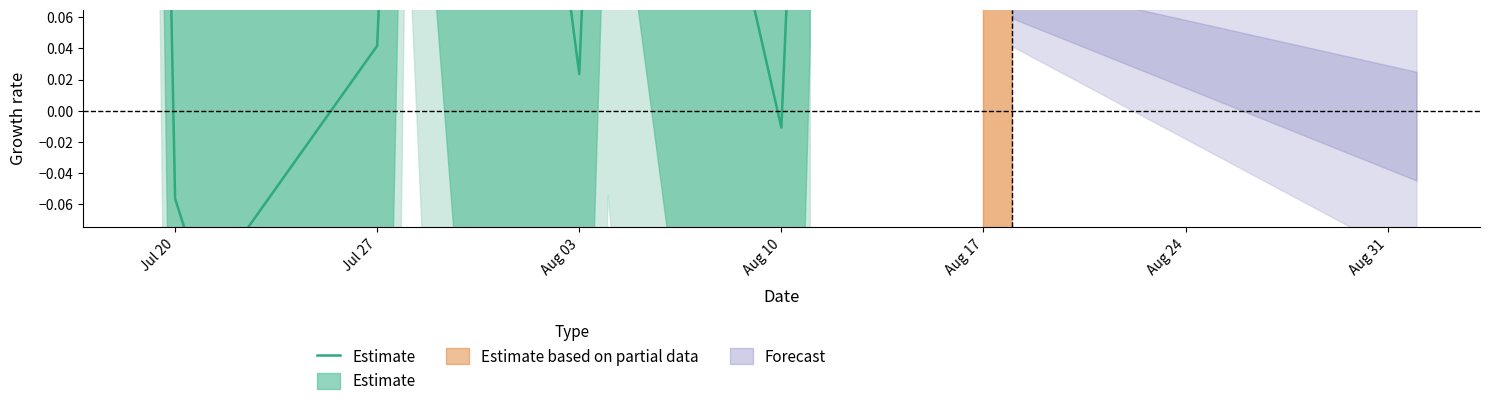

What is the smallest value displayed?

-0.1